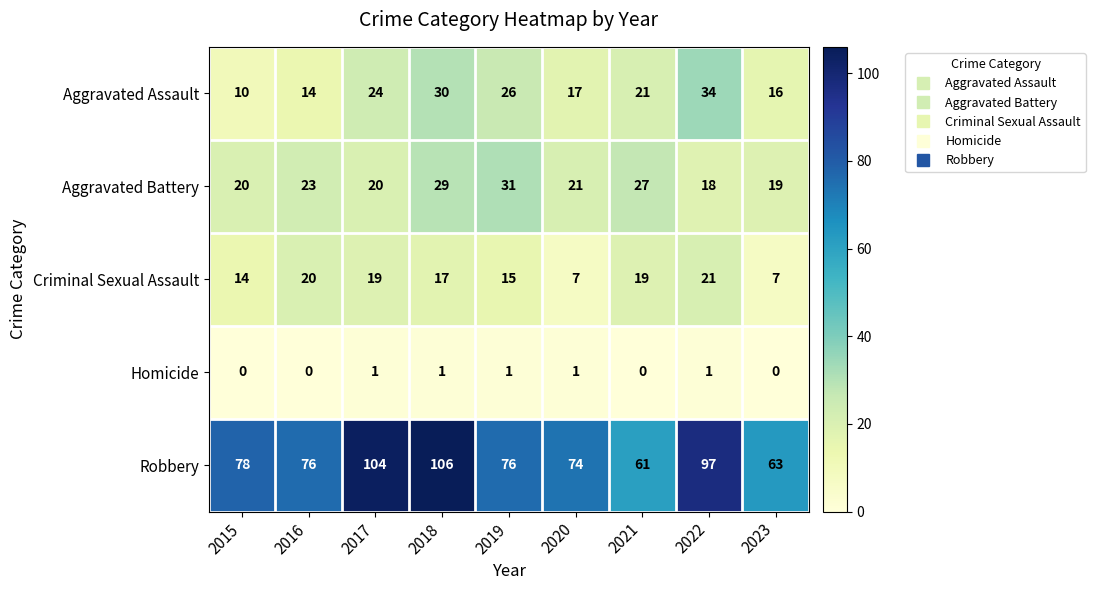

What is the difference between the second highest and minimum values in the Aggravated Assault series?

20